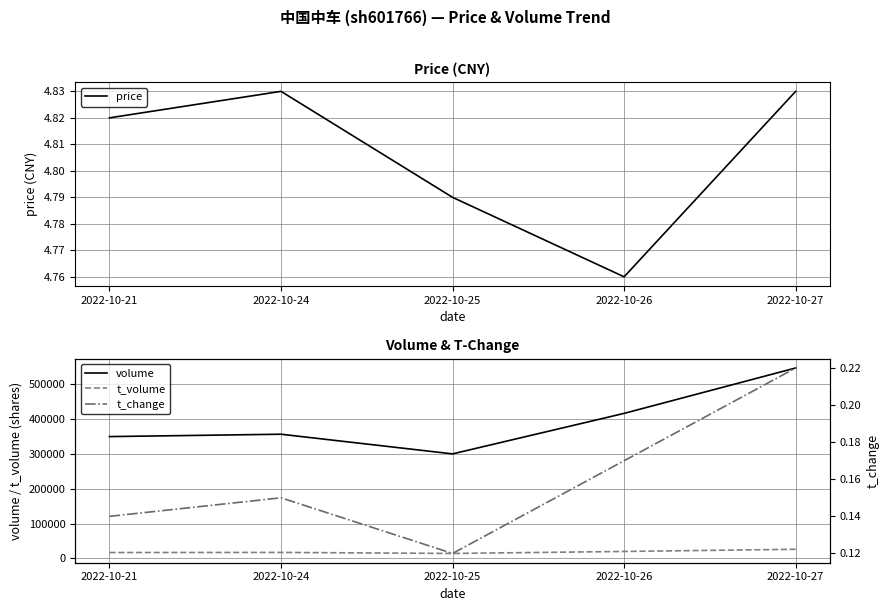

In t_change, how many points are higher than both neighbors (excluding endpoints)?

1